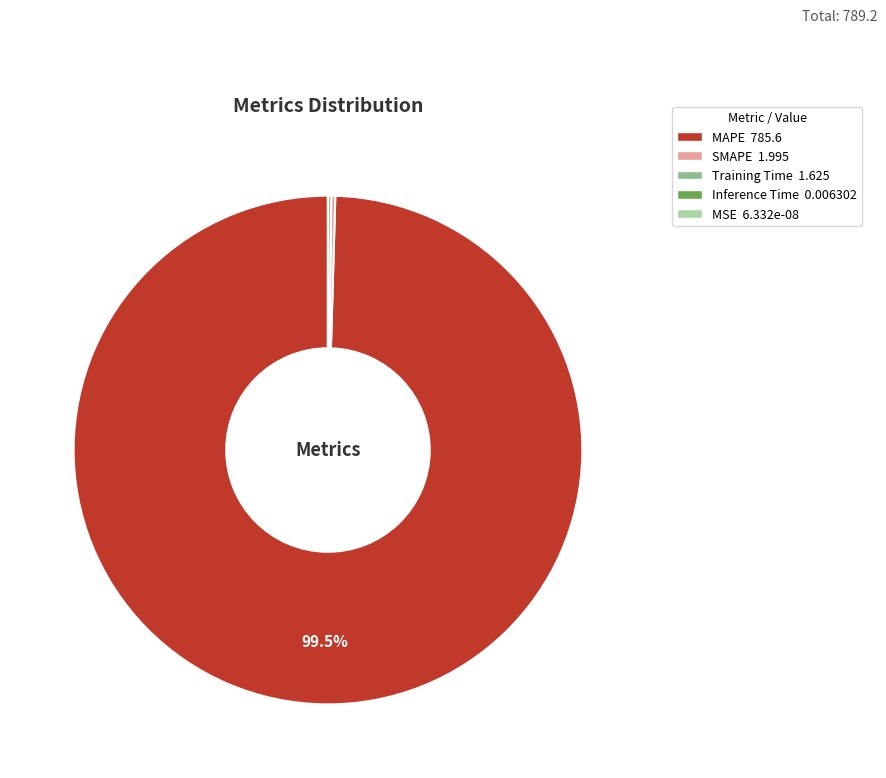

Does any single category account for the majority?

Yes